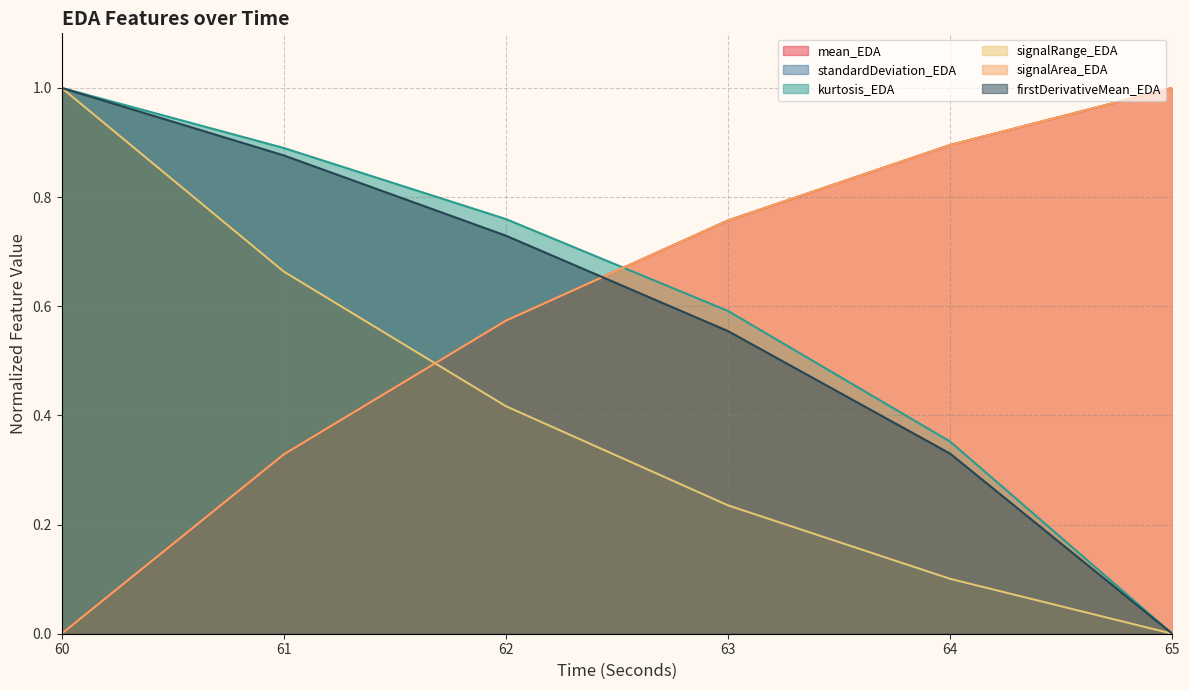

Does the chart display data point markers on the line(s)?

No